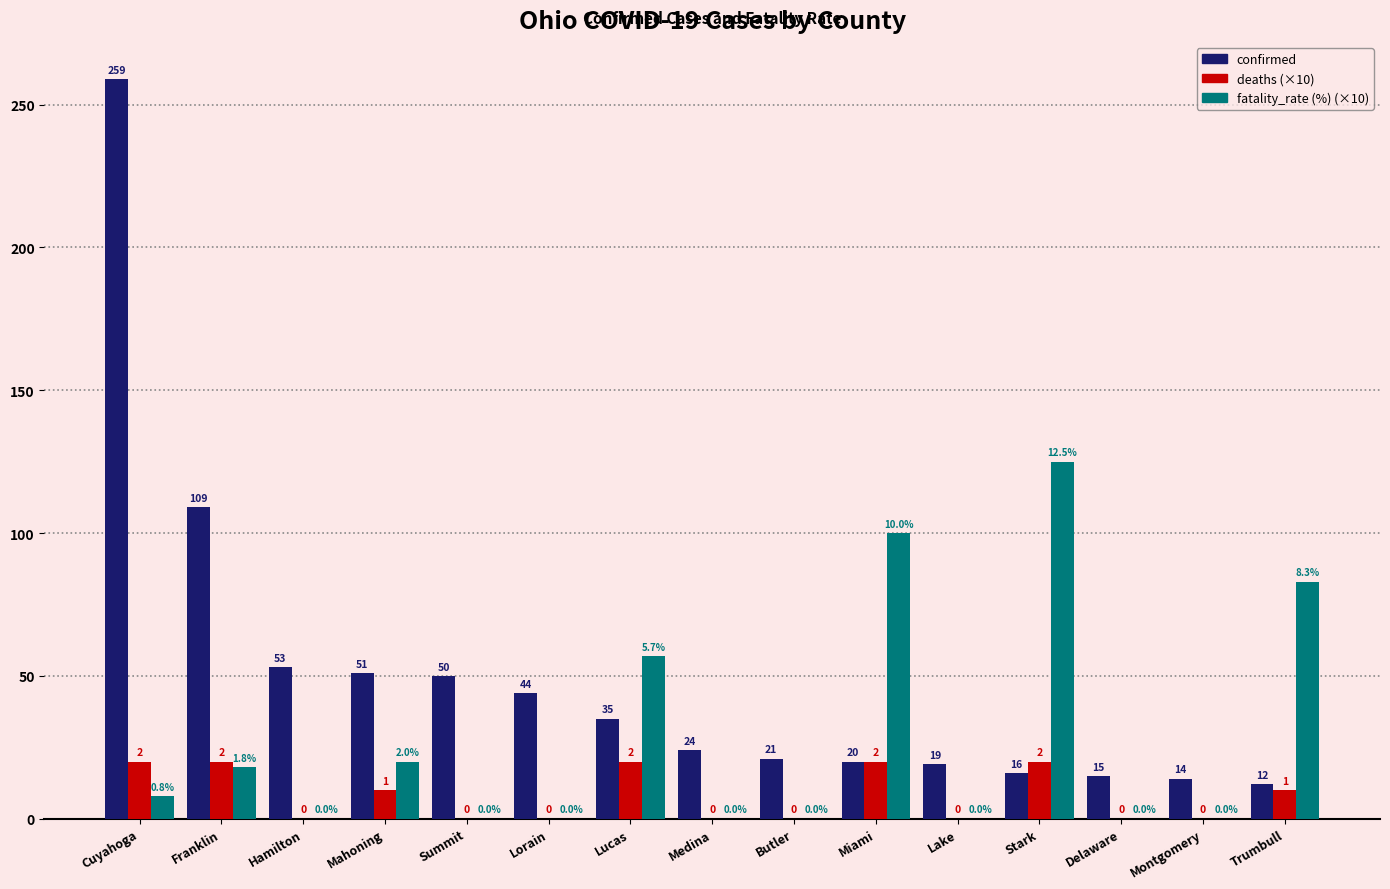

At which category is the sum across all series the highest?

Cuyahoga